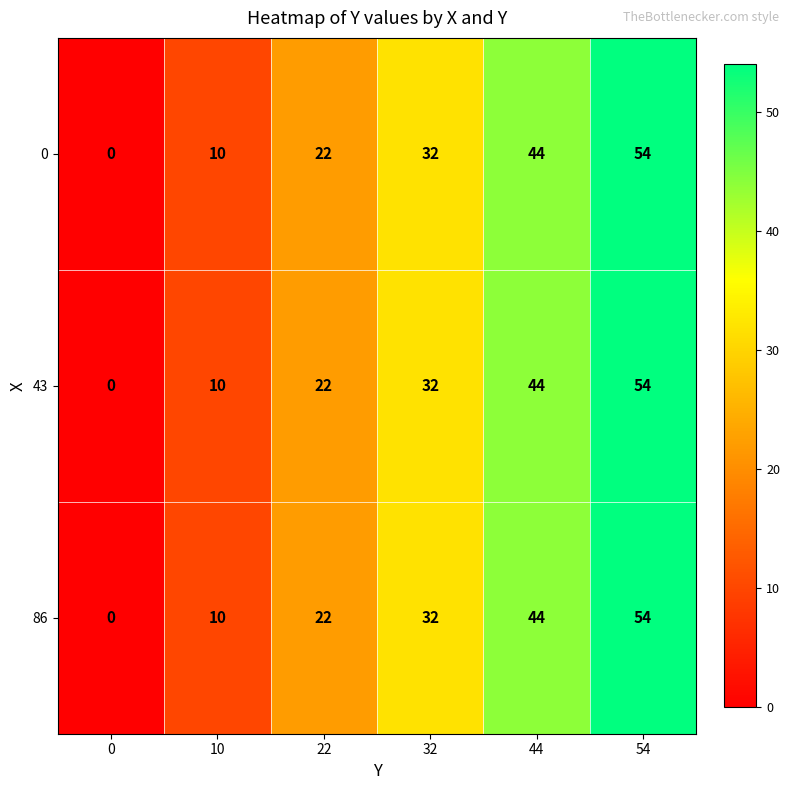

What is the sum of the 86 values at 0 and 22?

22